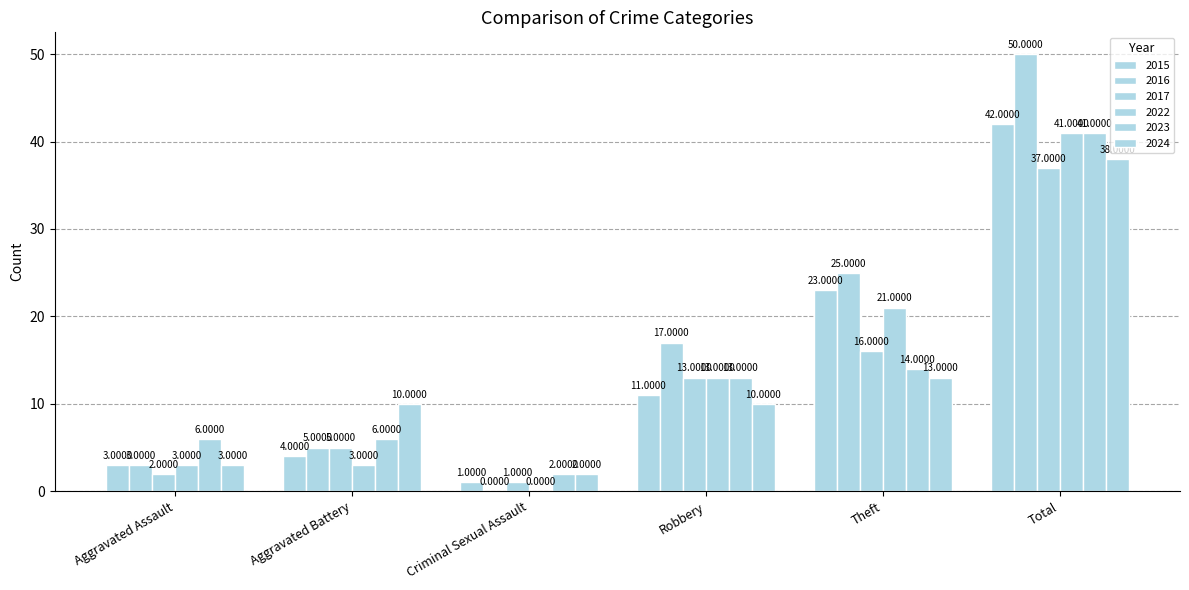

True or false: 2017 has a value of 1 at Aggravated Battery.

False